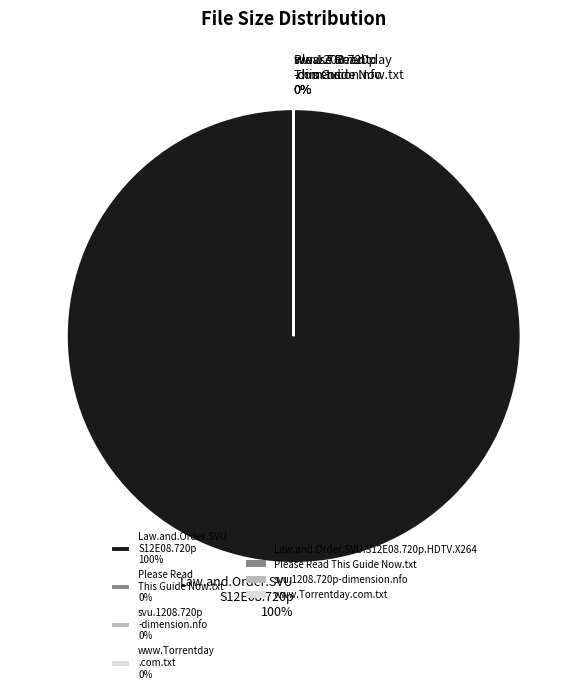

What is the total percentage of Law.and.Order.SVU.S12E08.720p.HDTV.X264 and Please Read This Guide Now.txt?

100.0%